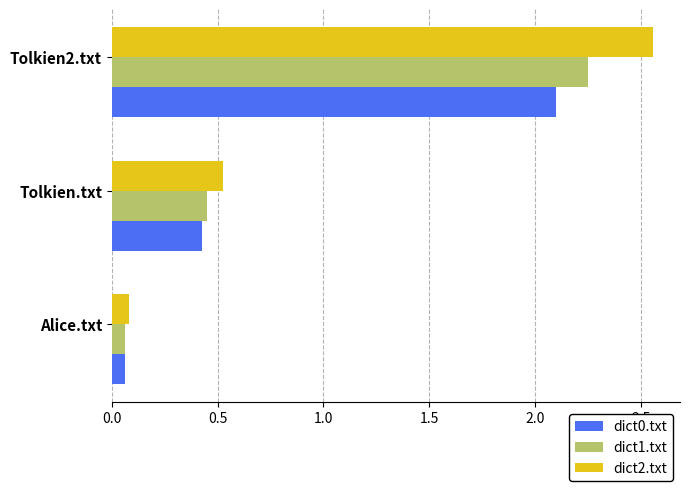

Is it true that dict0.txt equals 2.8 at Tolkien2.txt?

False